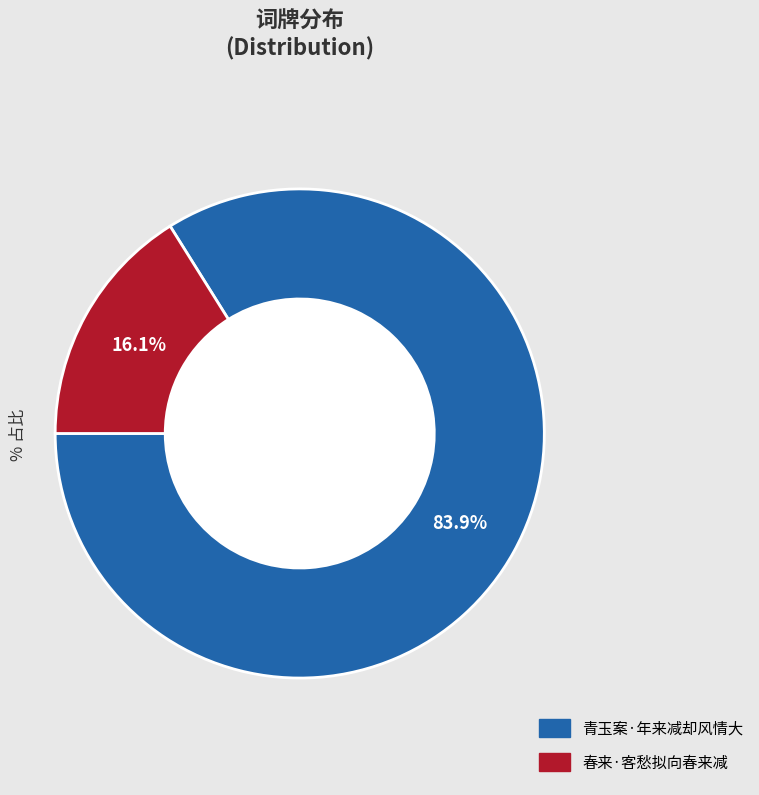

Rank the categories by value from highest to lowest.

青玉案·年来减却风情大, 春来·客愁拟向春来减